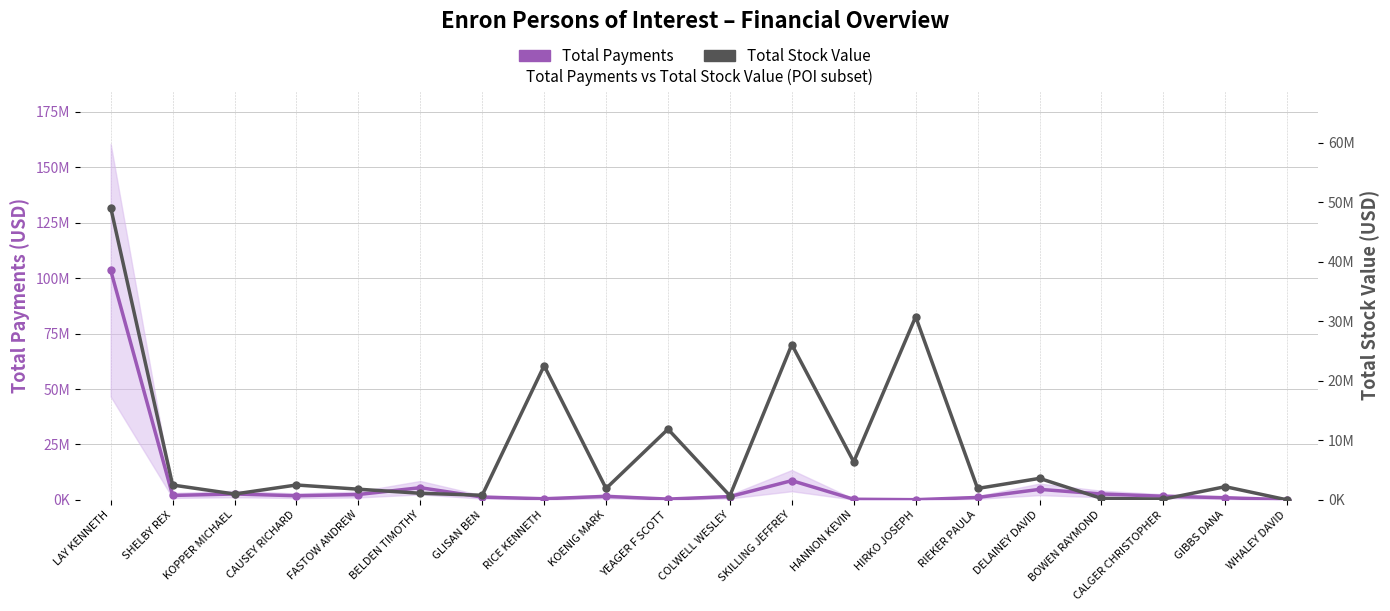

Rank the series by their maximum value, from lowest to highest.

Total Stock Value, Total Payments